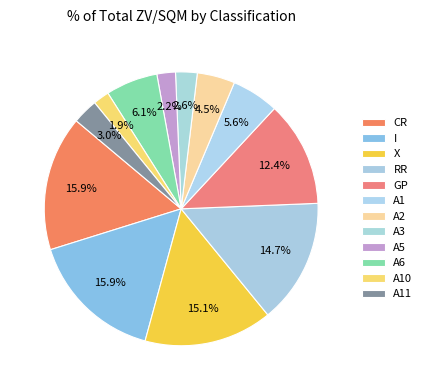

To the nearest percent, what is the difference between the largest and smallest slice percentages?

14%